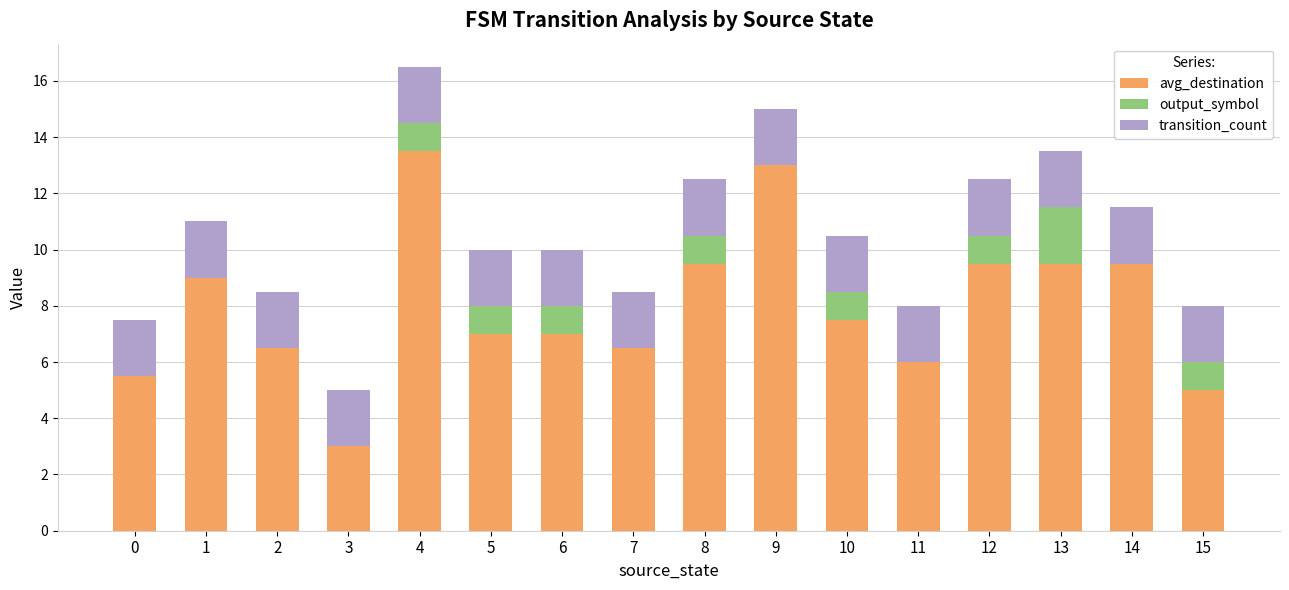

What is the maximum value for avg_destination?

13.5